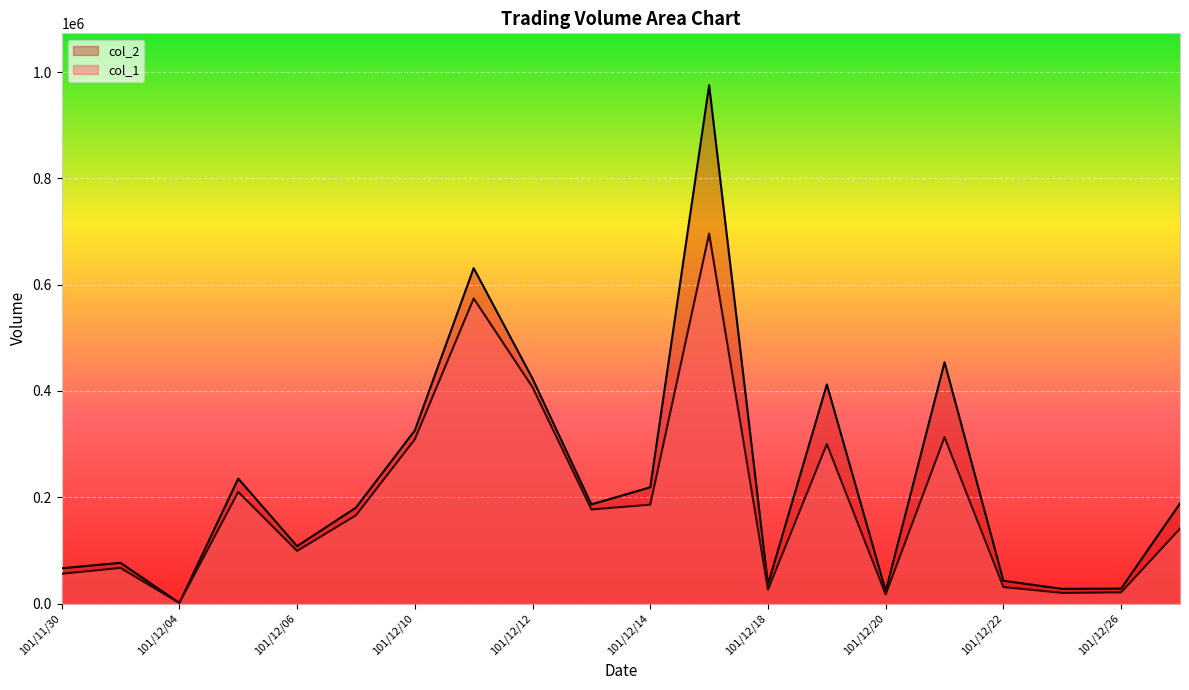

At 101/12/05, list the series in order from largest to smallest.

col_2, col_1